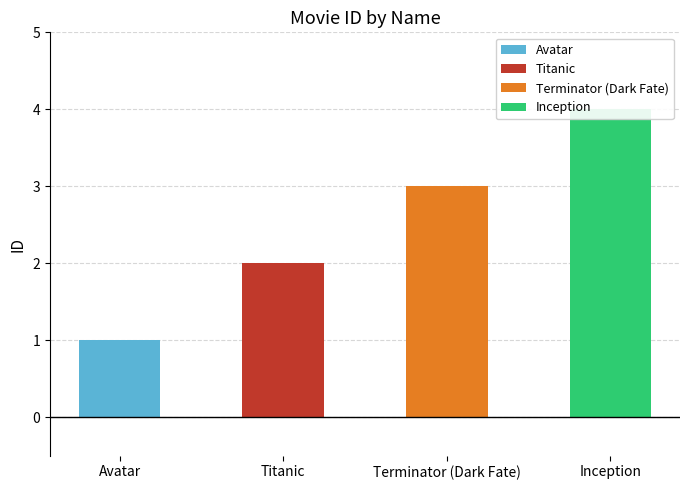

What is the smallest value displayed?

1